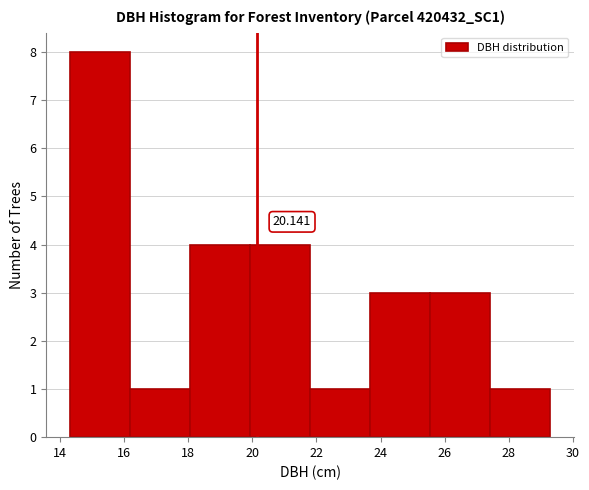

Over which range of the x-axis is the bar tallest?

14.4 to 16.2